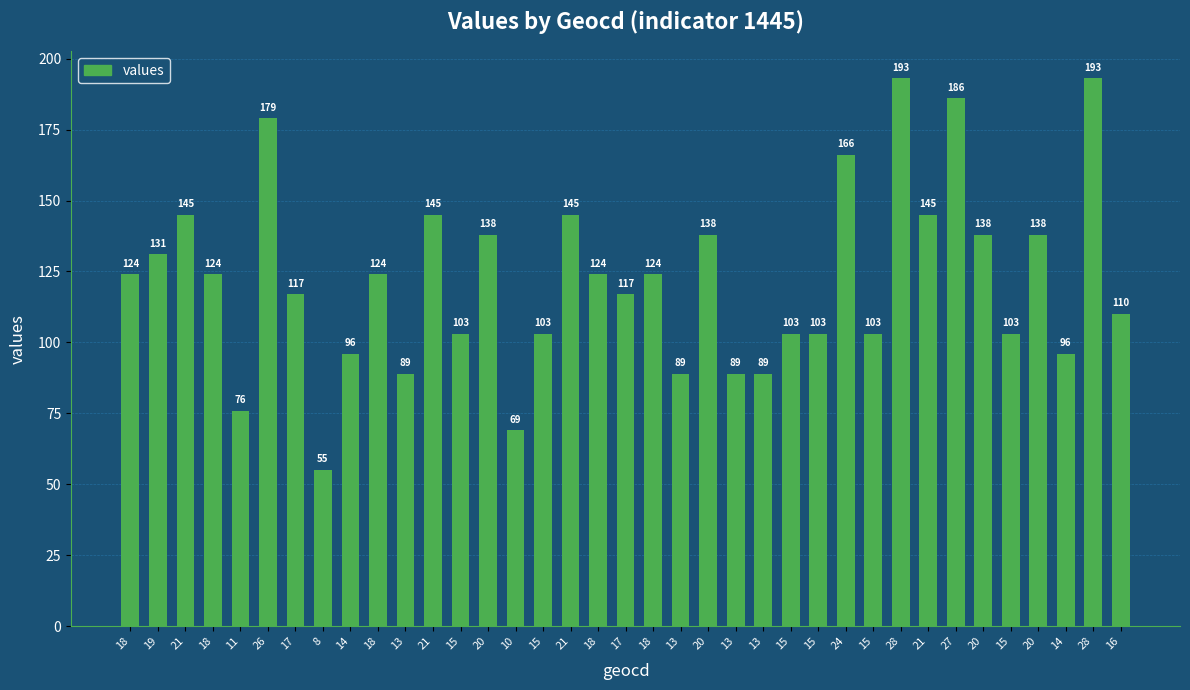

What is the change in value from 13 to 20?

+49